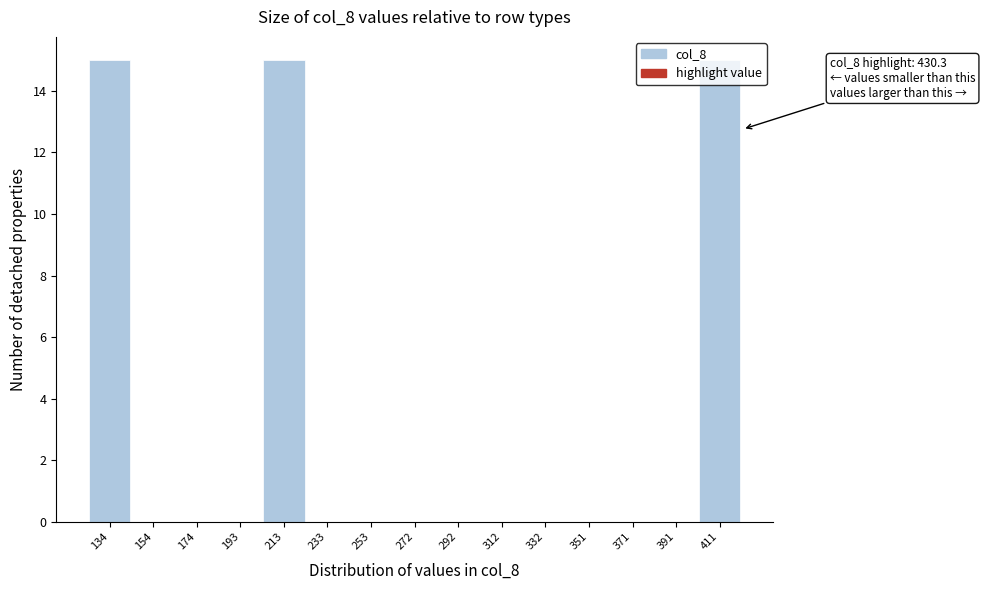

What is the change in value from 134 to 391?

-15